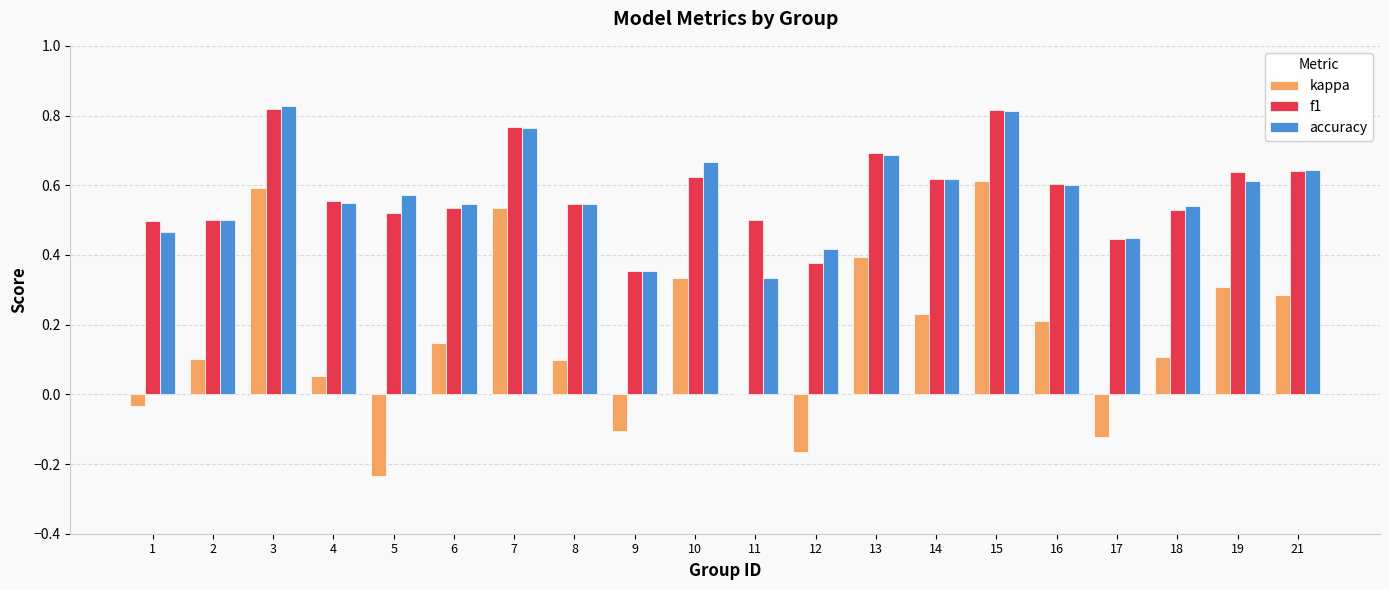

What is the total value across all series at 15?

2.2